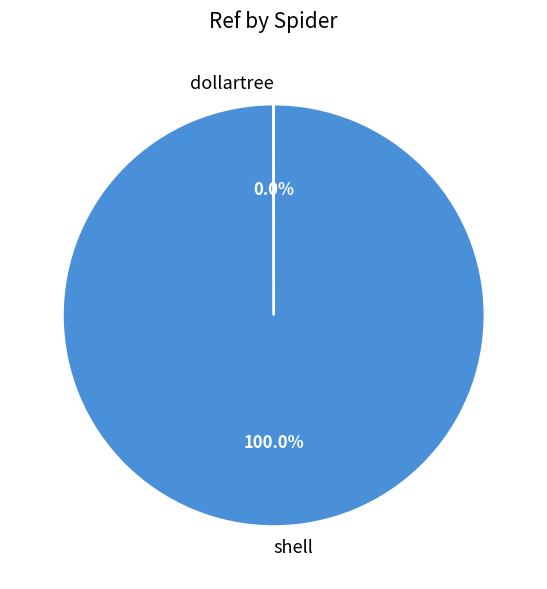

Which category has the biggest portion of the pie?

shell